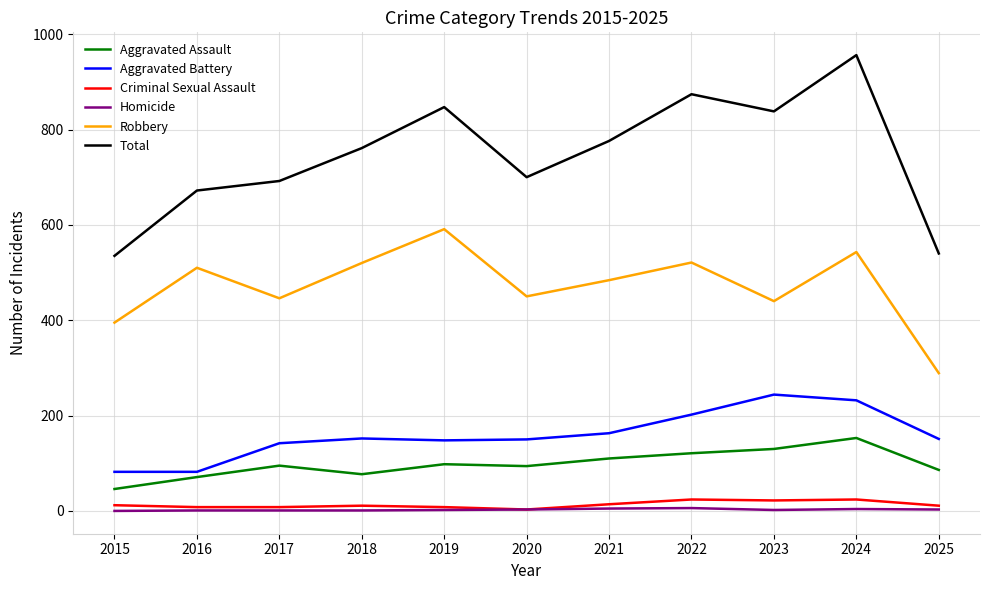

True or false: Aggravated Assault and Total cross at least once.

False